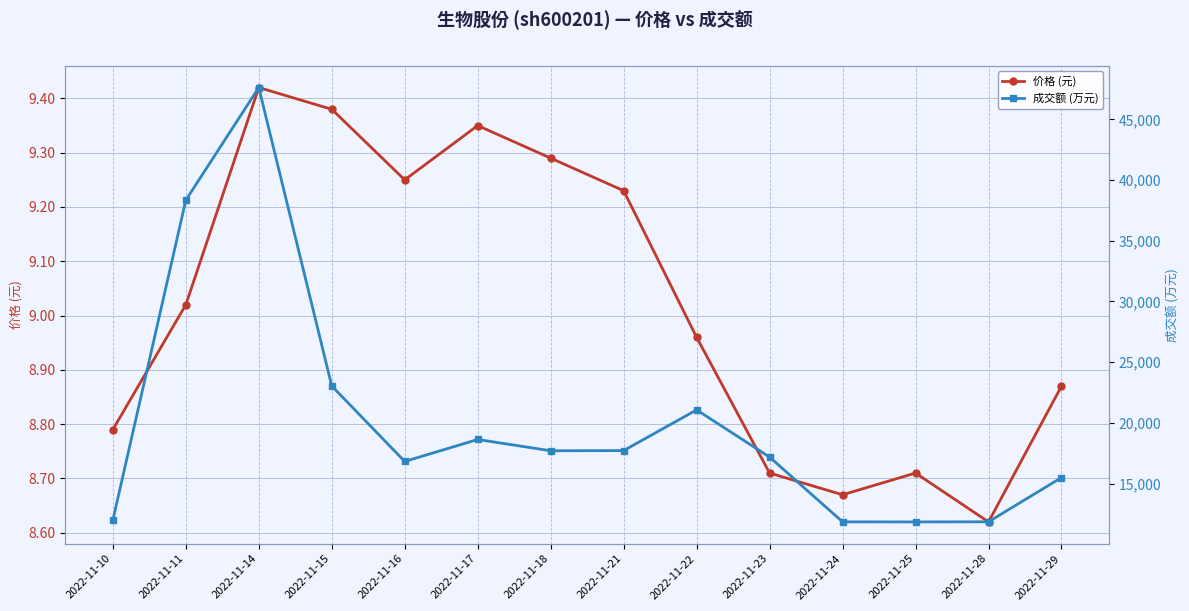

Reading left to right, extract all data points from this chart.

价格 (元): 8.8	9.0	9.4	9.4	9.2	9.3	9.3	9.2	9.0	8.7	8.7	8.7	8.6	8.9
成交额 (万元): 11981.0	38342.0	47619.0	23036.0	16818.0	18627.0	17699.0	17714.0	21066.0	17177.0	11842.0	11837.0	11848.0	15489.0